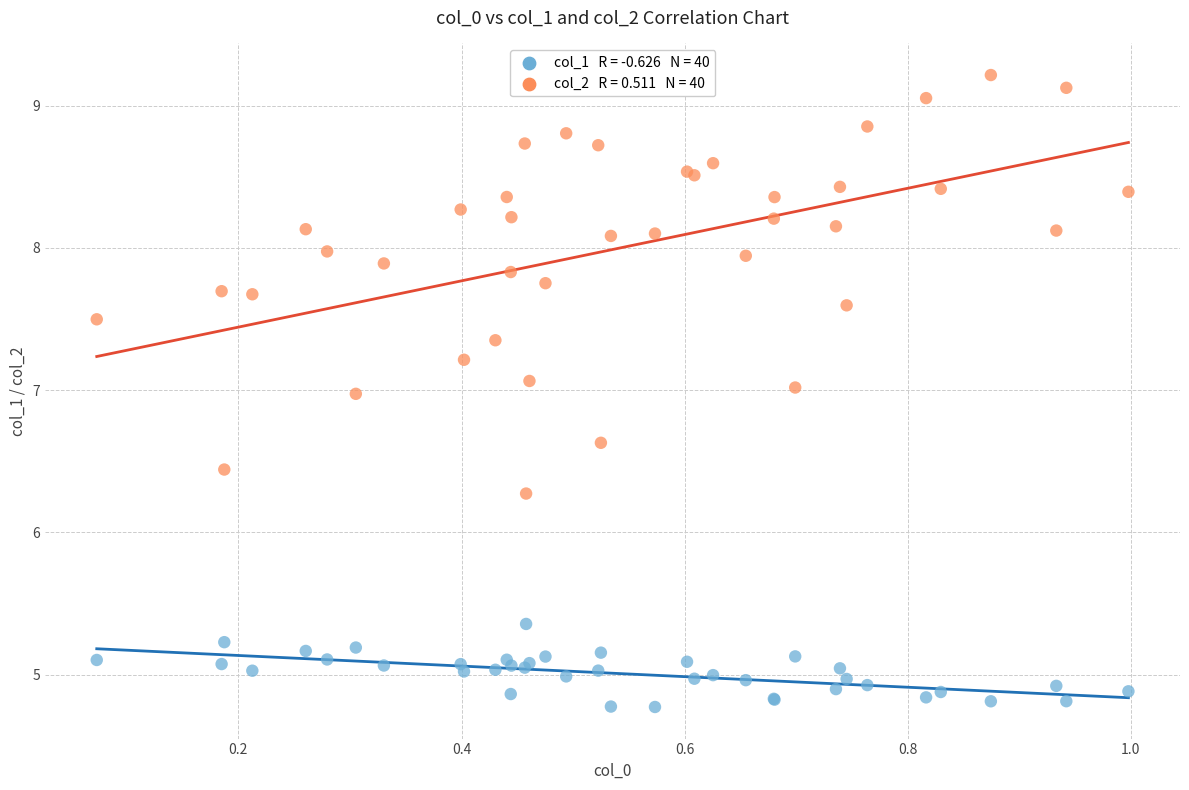

Across all series, what Y value is closest to 6?

6.3